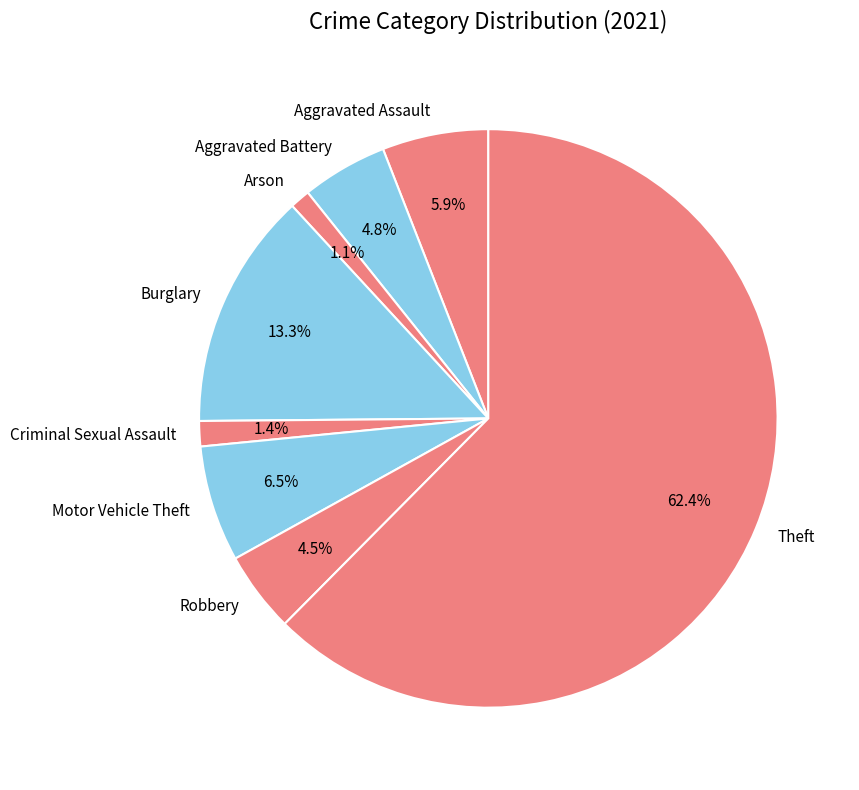

What is the largest slice in the pie chart?

Theft